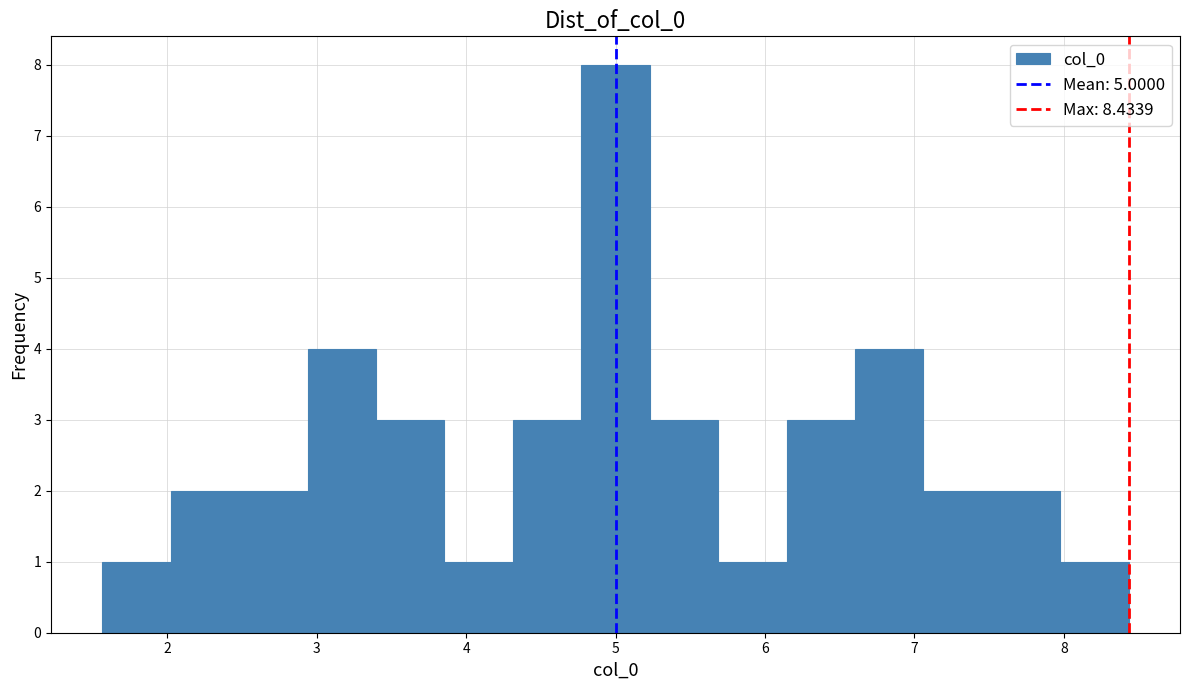

What is the height of the bar covering 3.9 to 4.3 on the x-axis? Neither the bar edges nor the heights are printed on the chart, so give them approximately, as read against the axes.

1